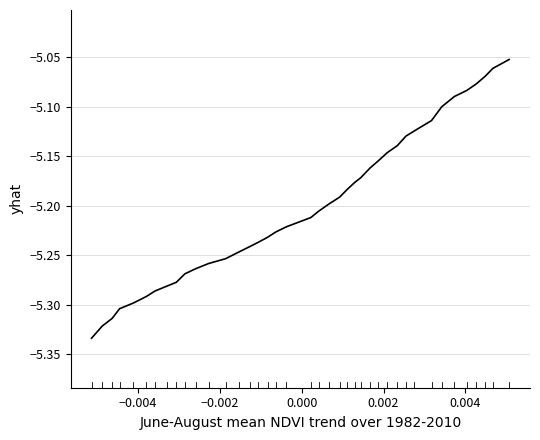

What is the difference between the maximum and minimum values?

0.3